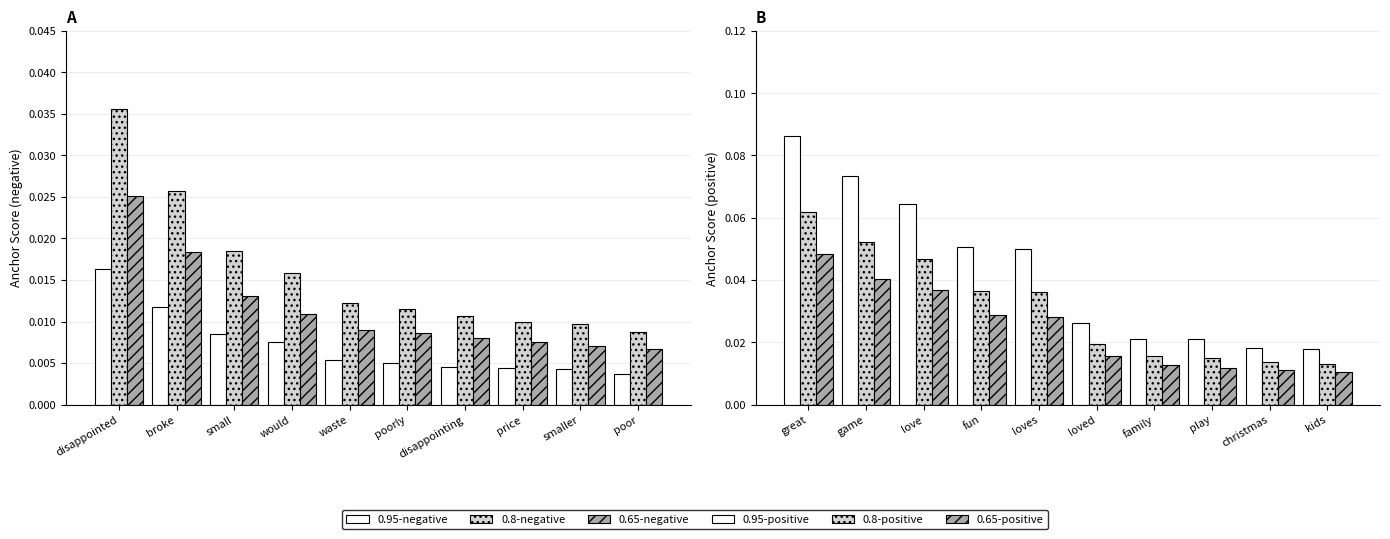

How many series are shown in this chart?

6